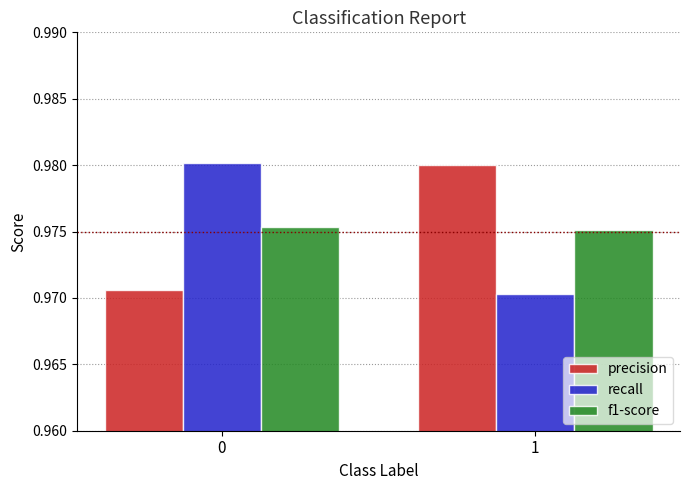

What is the total value across all series at 0?

2.9